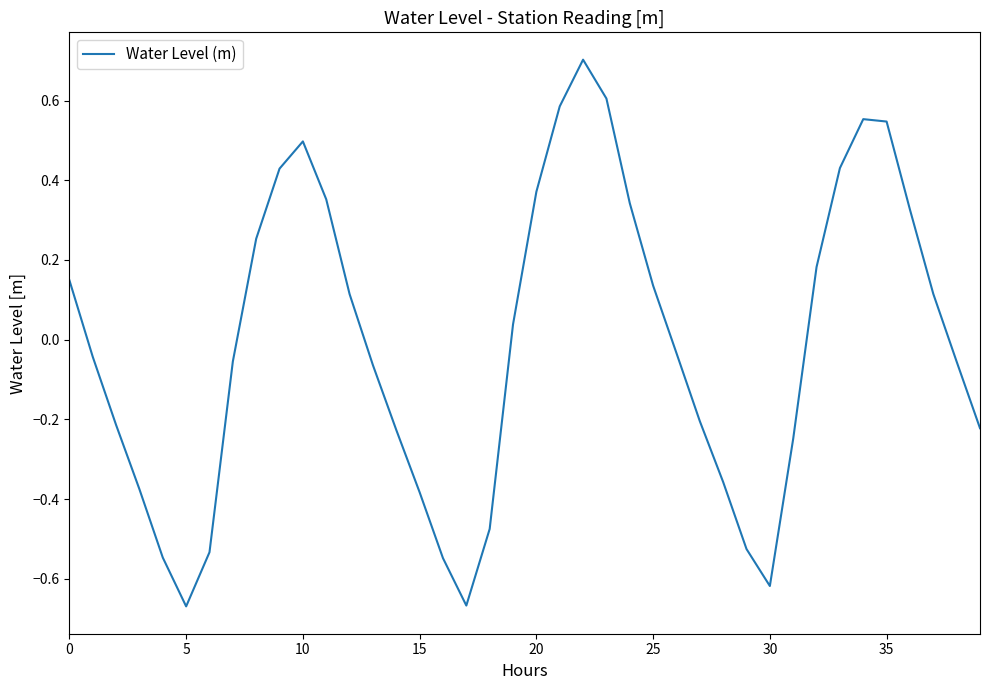

What is the difference between the maximum and minimum values?

1.4